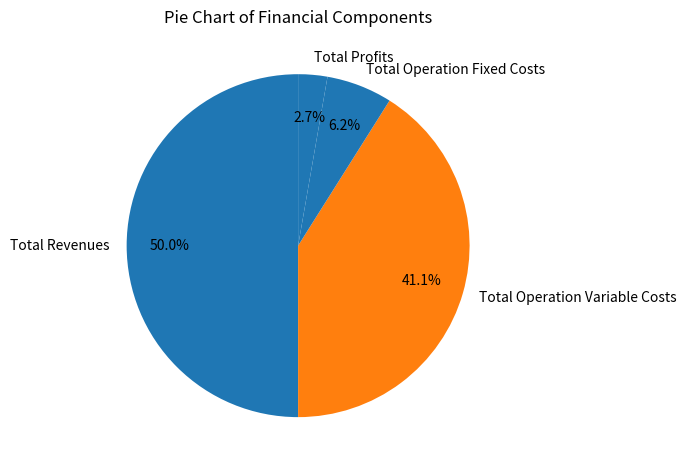

Rank the categories by value from lowest to highest.

Total Profits, Total Operation Fixed Costs, Total Operation Variable Costs, Total Revenues